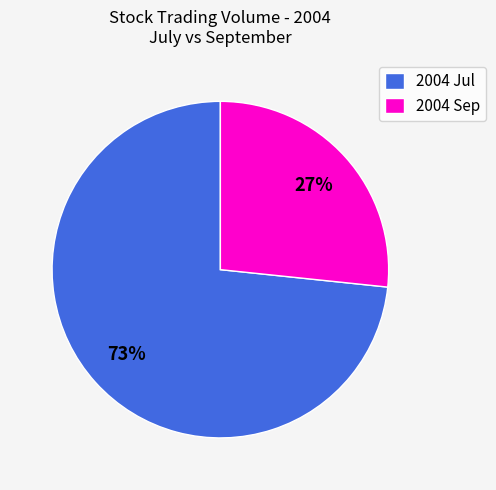

What is the ratio of the value at 2004 Sep to the value at 2004 Jul?

0.4